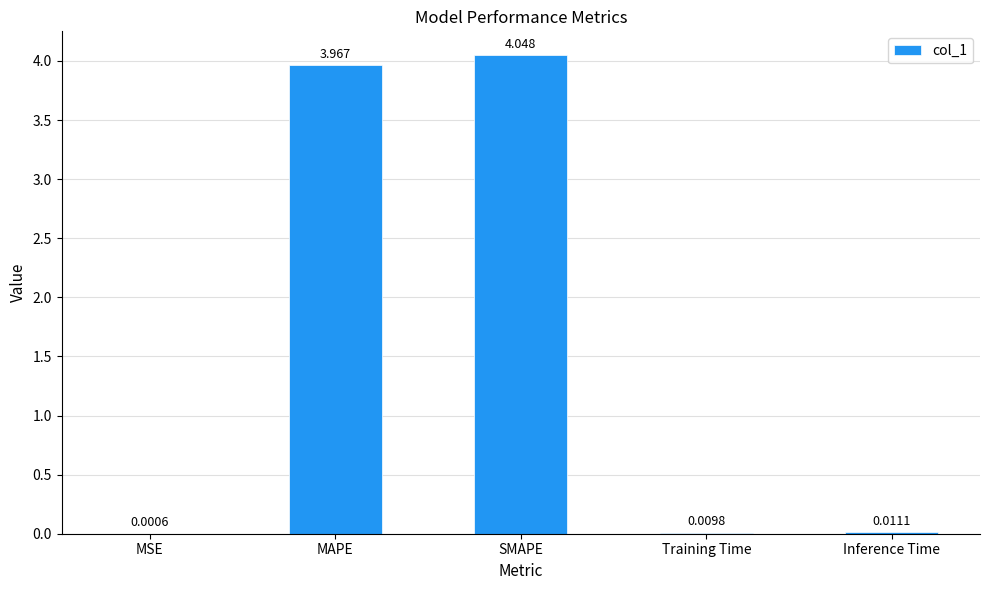

What is the difference between the values at MAPE and SMAPE?

0.1